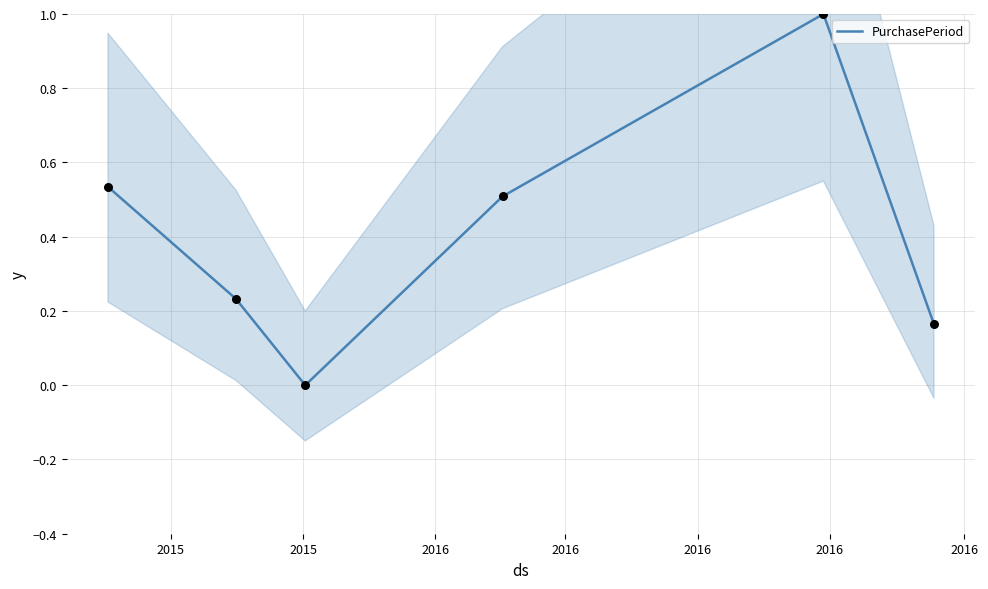

Which has a higher value, 2016 or 2015?

2015